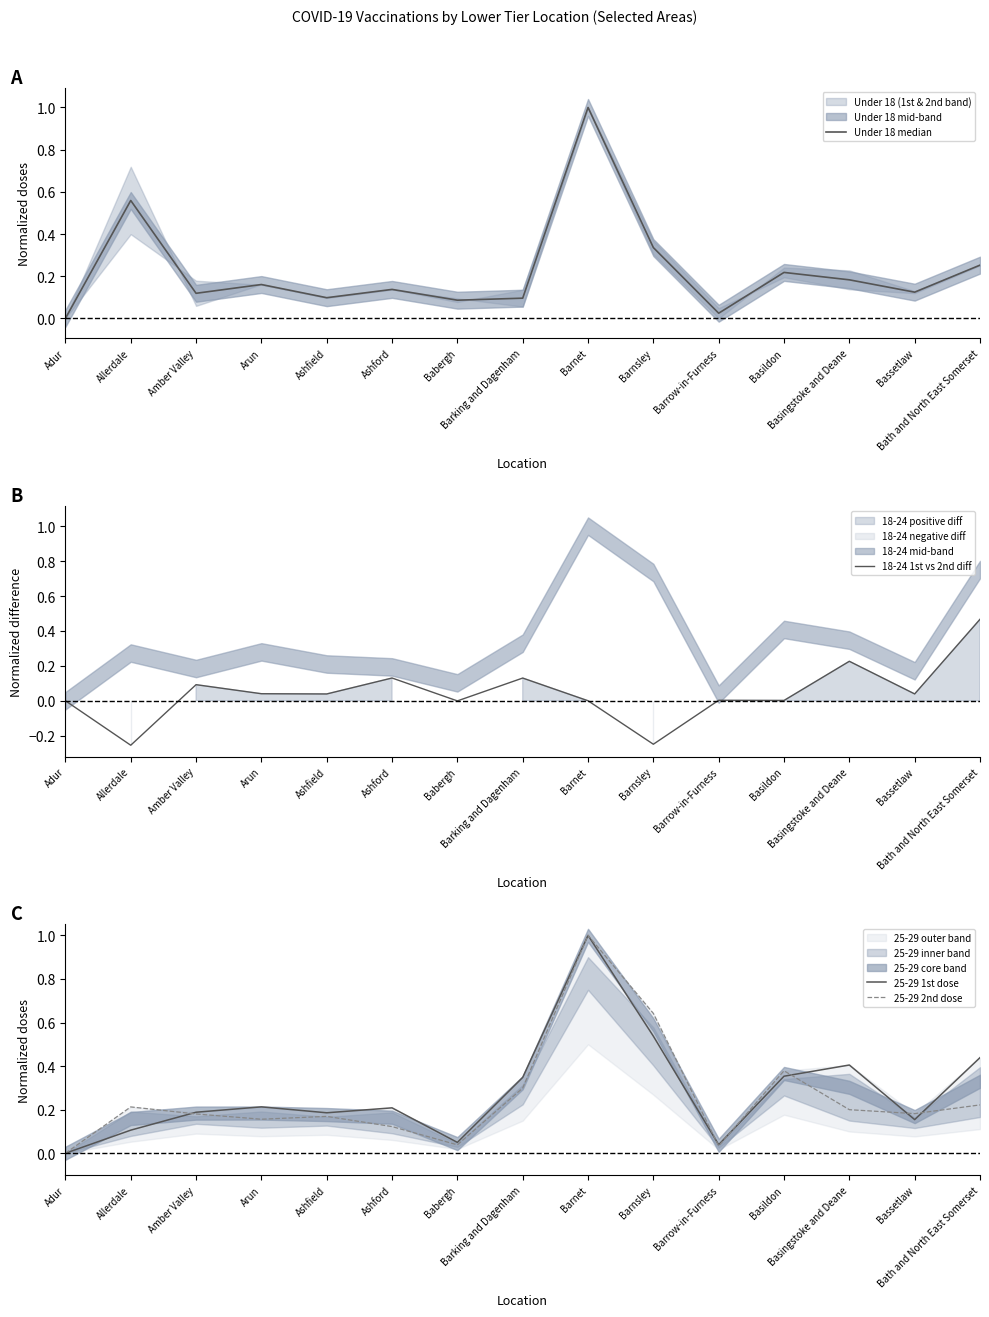

List the series in order of their peak value, lowest first.

18-24 1st vs 2nd diff, Under 18 median, 25-29 1st dose, 25-29 2nd dose